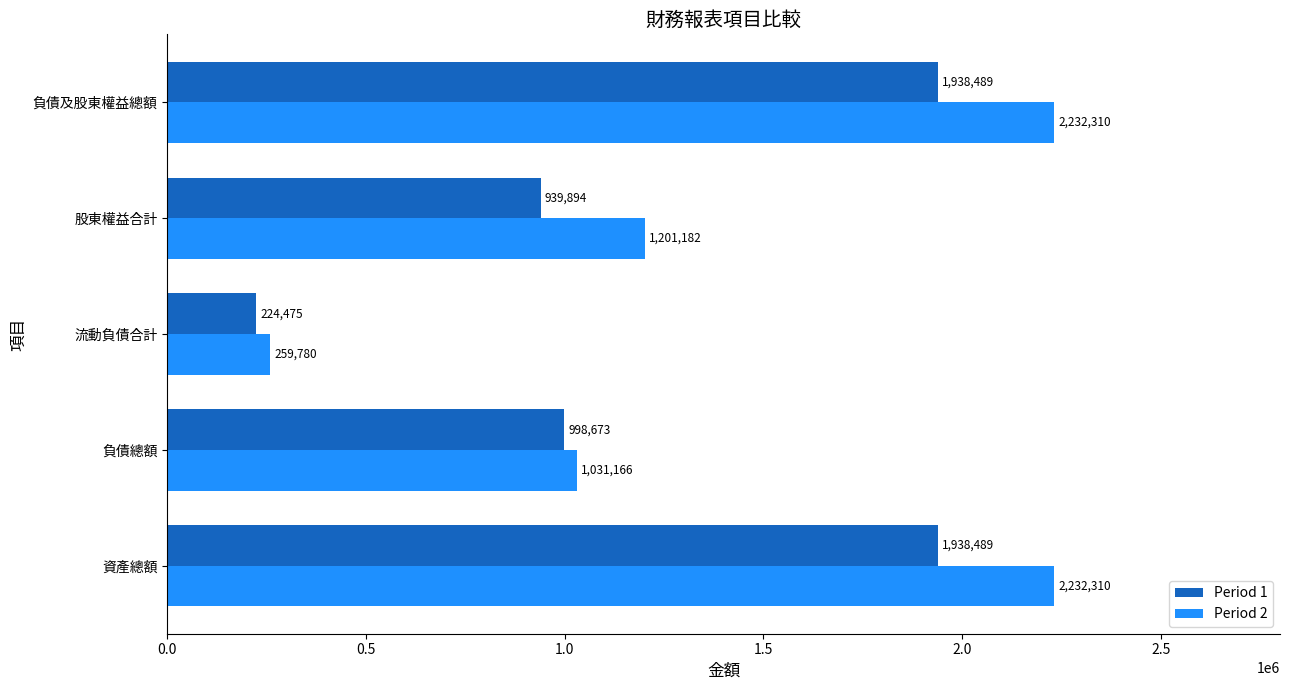

What is the minimum value shown in the chart?

224475